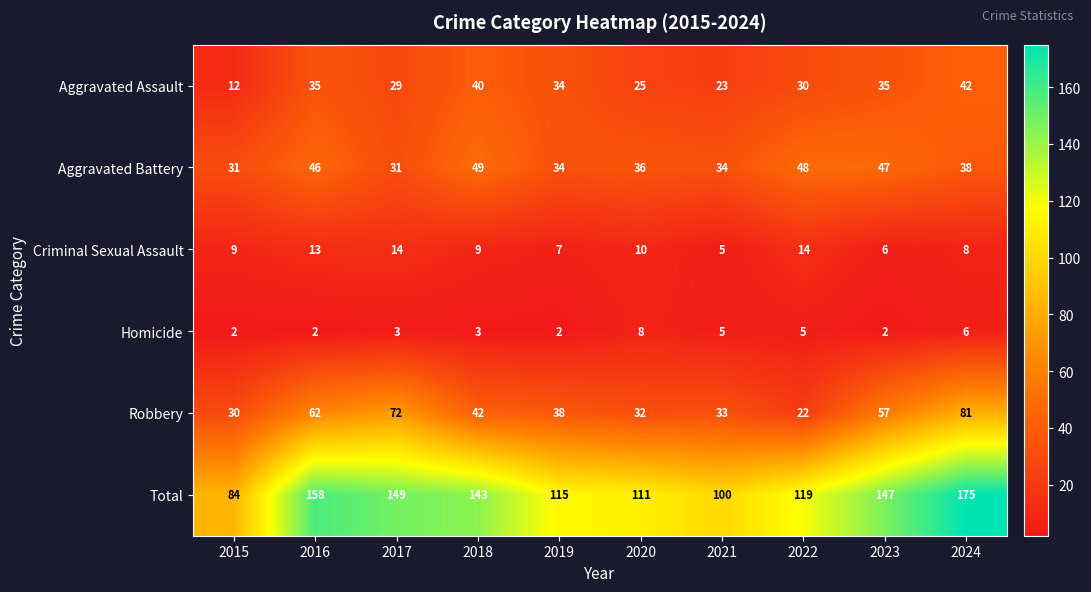

The value of Total at 2017 is 101. True or false?

False